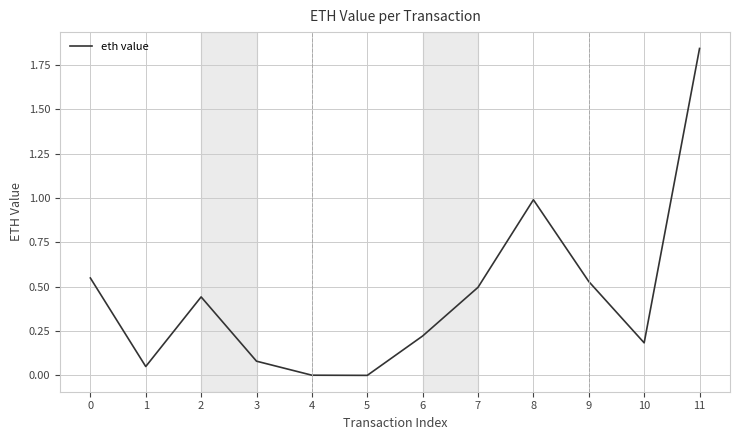

Does the chart have visible grid lines?

Yes